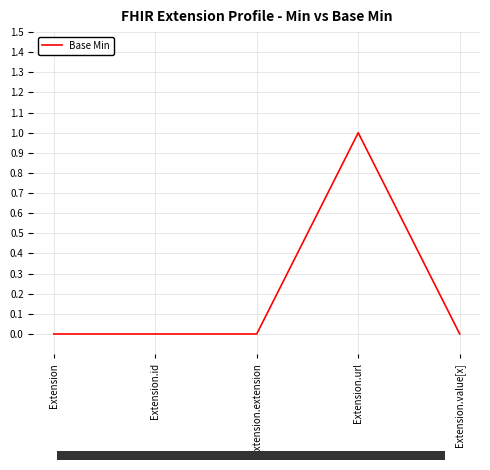

The value at Extension.url is 2. True or false?

False